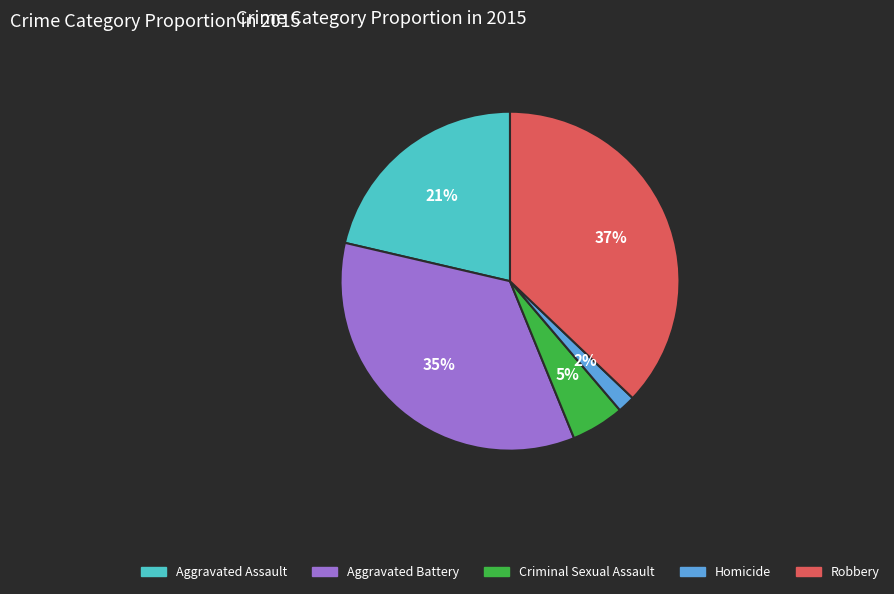

Does Homicide represent more than half of the total?

No